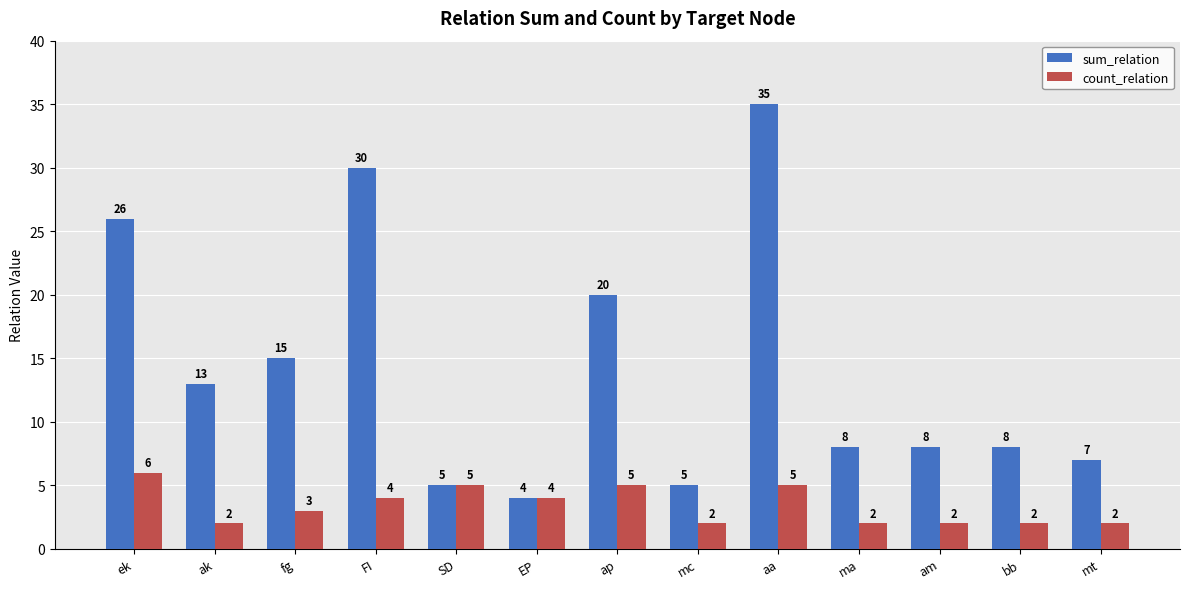

How many groups of bars are there?

13